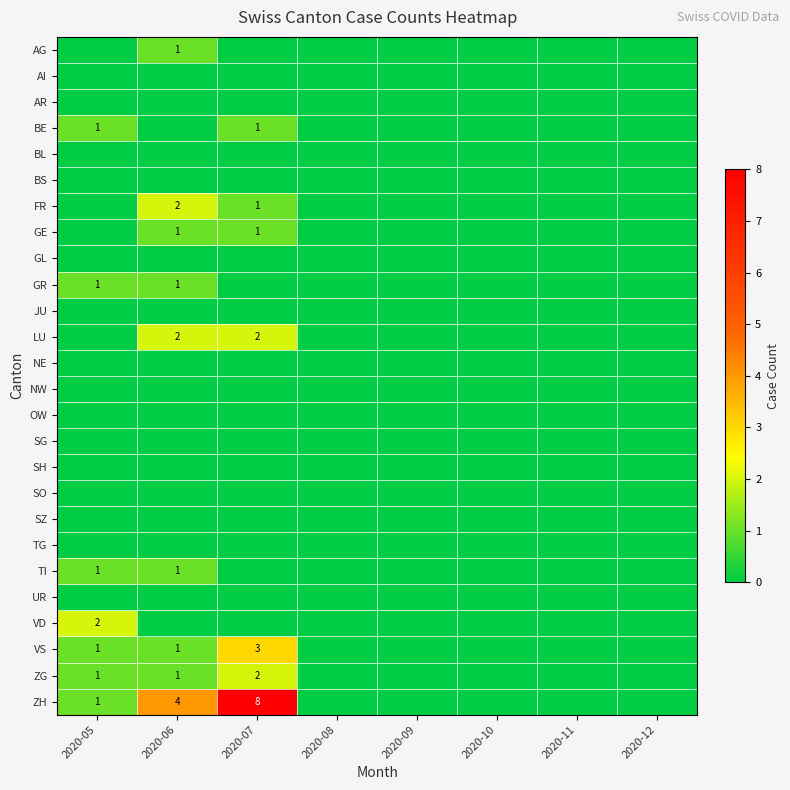

True or false: AG has a value of 1 at 2020-06.

True